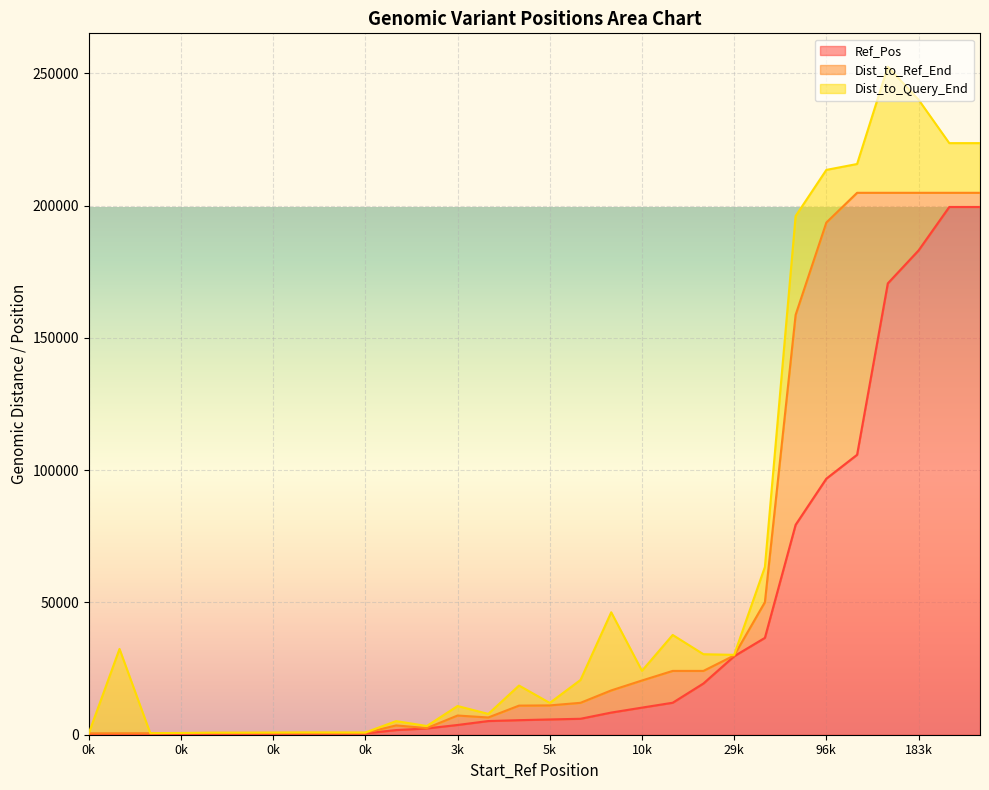

What is the sum of all Ref_Pos values?

1184950